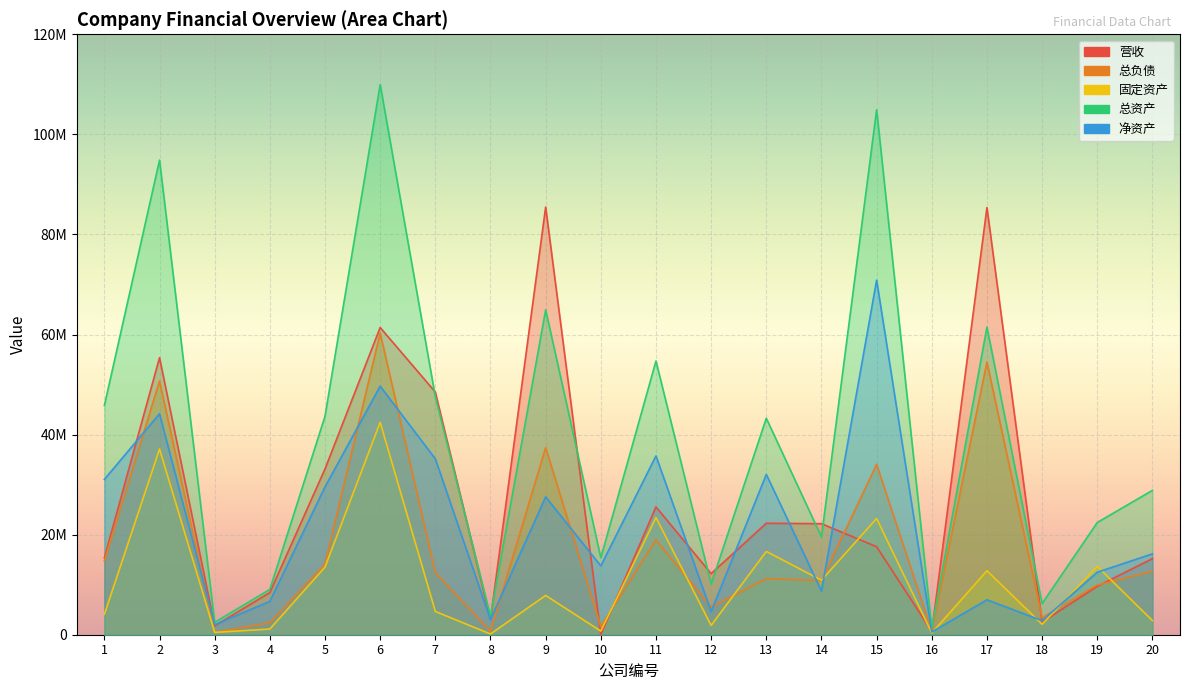

What is the total value across all series at 18?

17056451